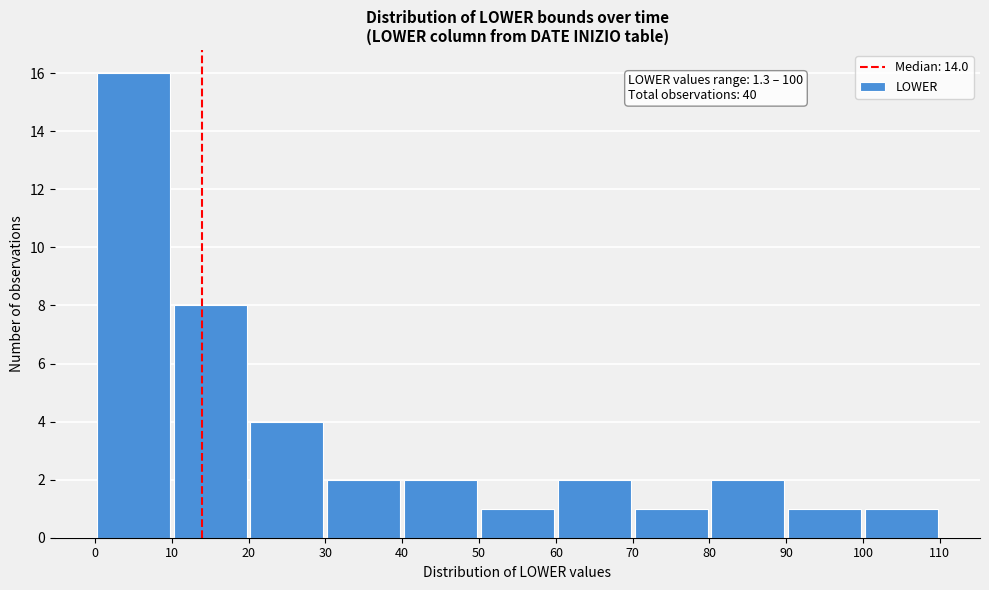

Over which range of the x-axis is the bar tallest?

0 to 10